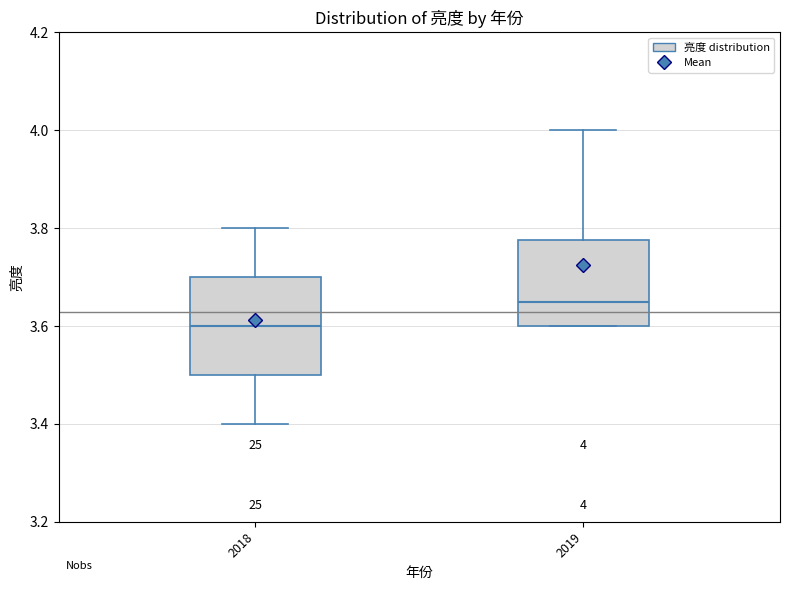

Which box is the tallest, from its lower edge to its upper edge?

2018